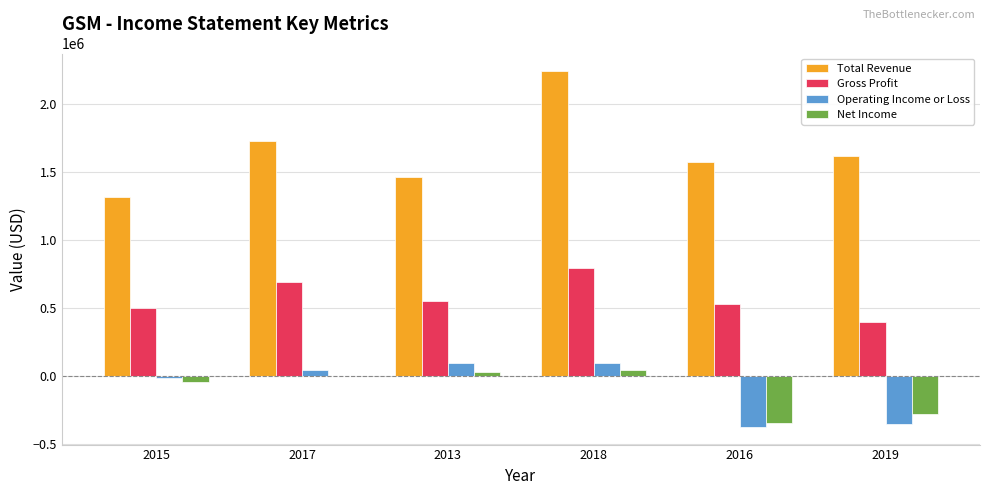

Which category has the highest value across all series?

2018